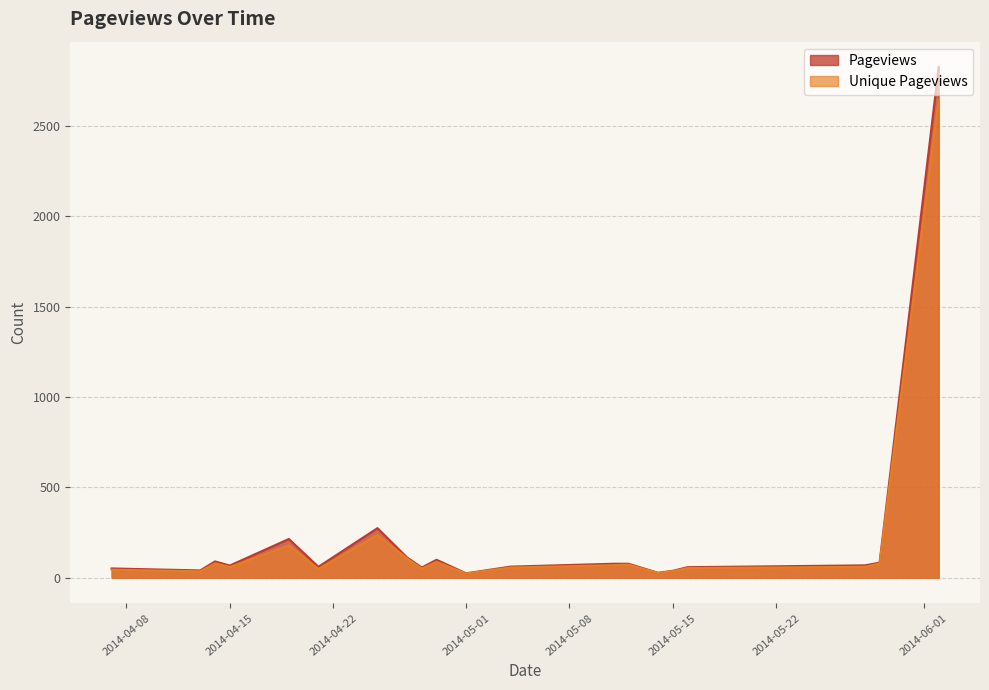

True or false: Pageviews and Unique Pageviews cross at least once.

False